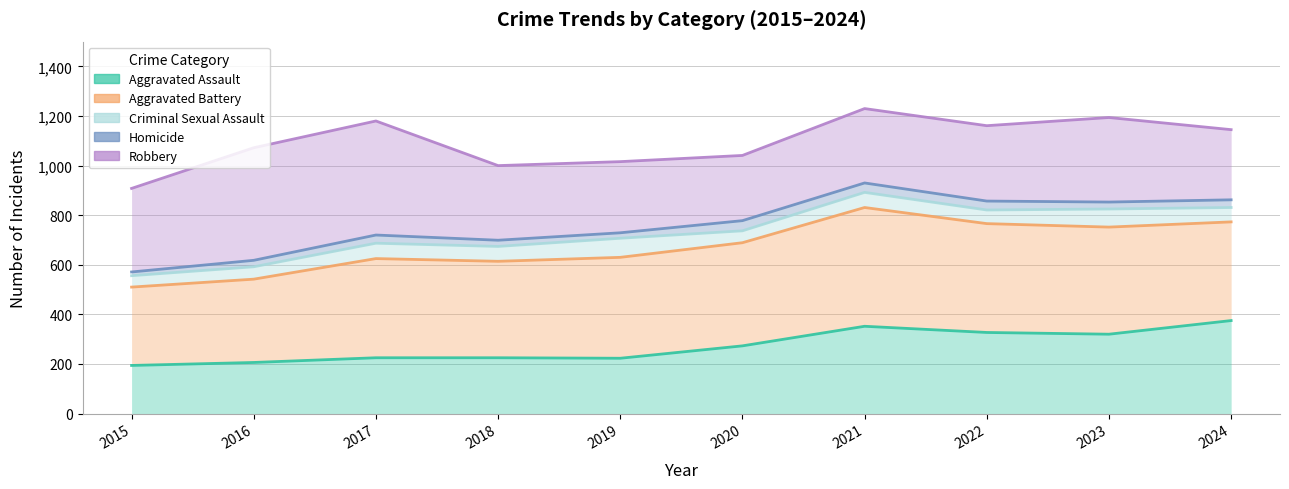

How many interior local peaks does the Aggravated Assault series have?

1